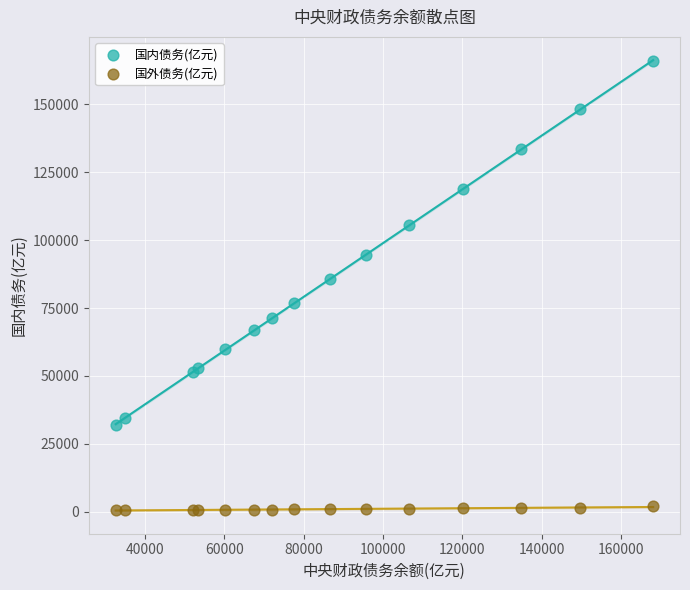

In the 国内债务(亿元) series, what Y value is closest to 98940?

94676.3